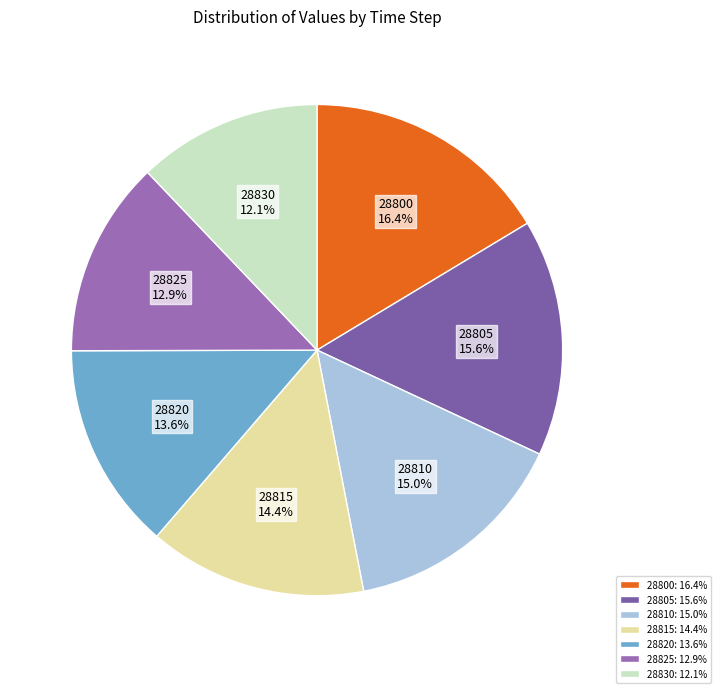

What is the smallest slice in the pie chart?

28830